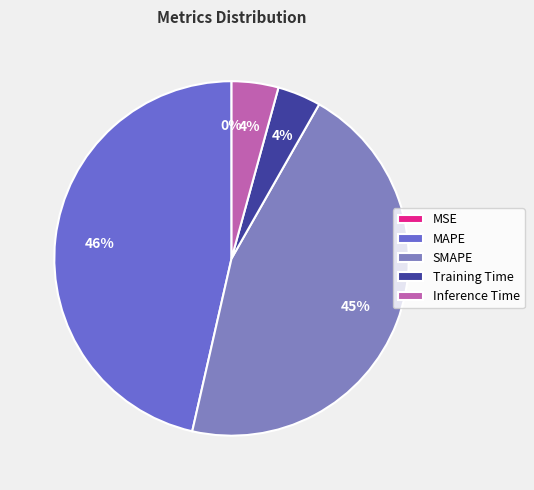

Which category has the biggest portion of the pie?

MAPE